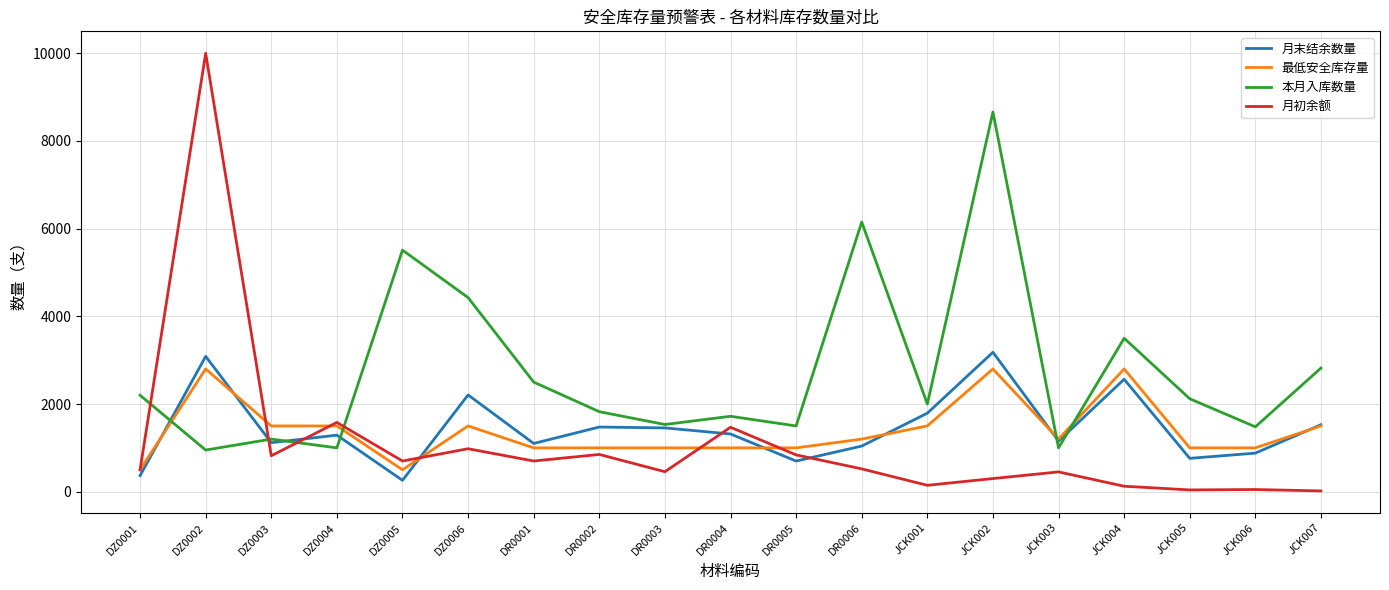

Where do 本月入库数量 and 月初余额 first cross each other?

DZ0001 and DZ0002